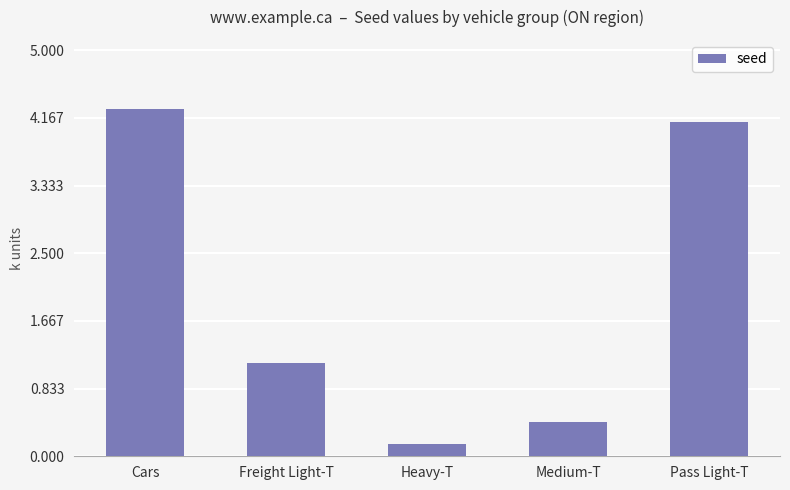

Reading left to right, what are all the values shown in this chart?

Cars=4.3	Freight Light-T=1.1	Heavy-T=0.2	Medium-T=0.4	Pass Light-T=4.1